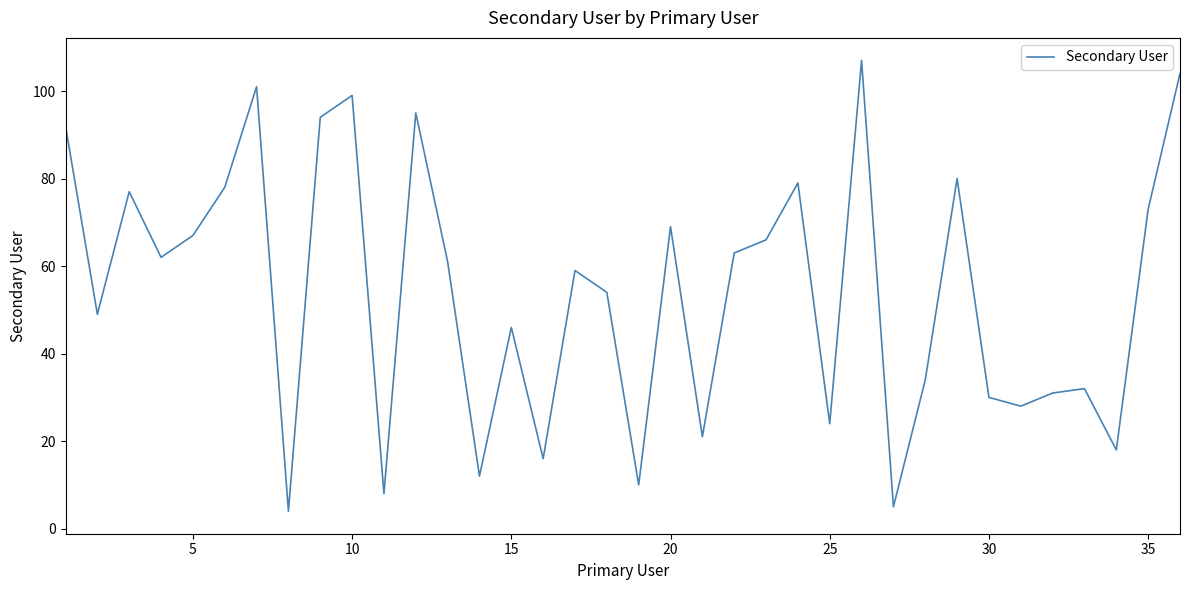

What is the smallest value displayed?

4